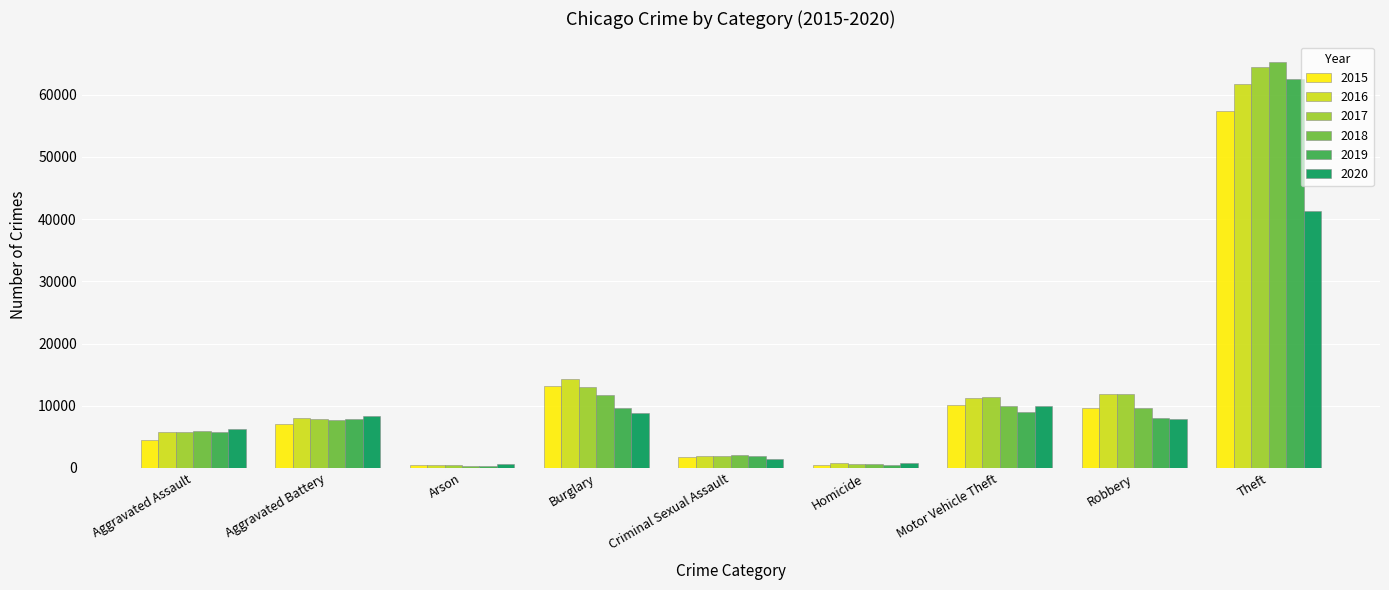

The 2017 series shows 11380 at Motor Vehicle Theft. True or false?

True